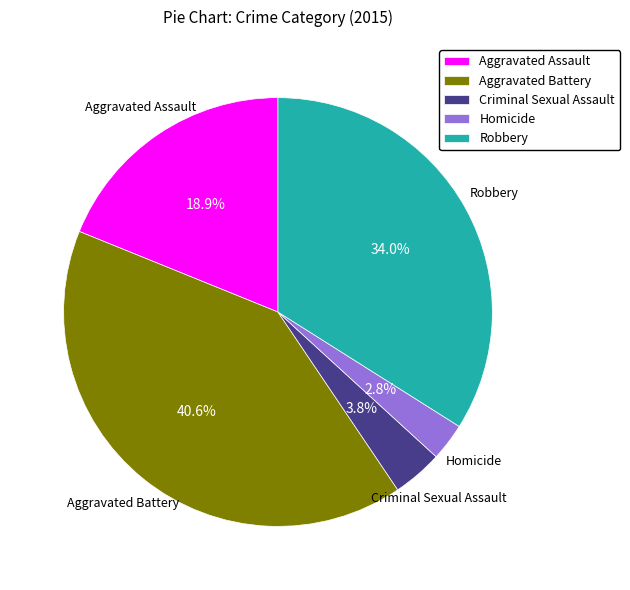

The Homicide slice represents 3% of the pie. True or false?

True